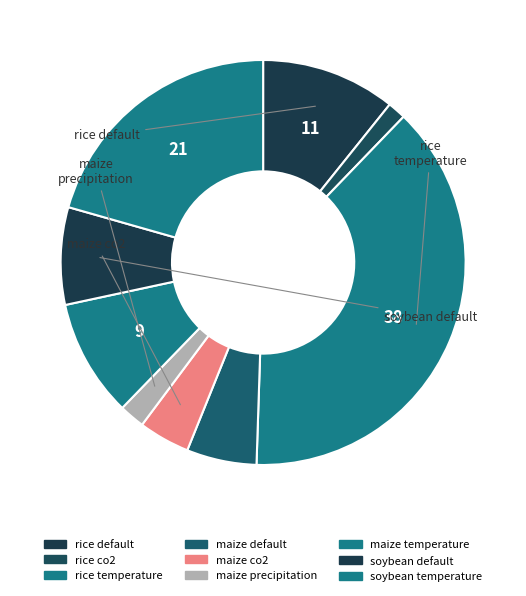

Count the number of slices in the pie.

9